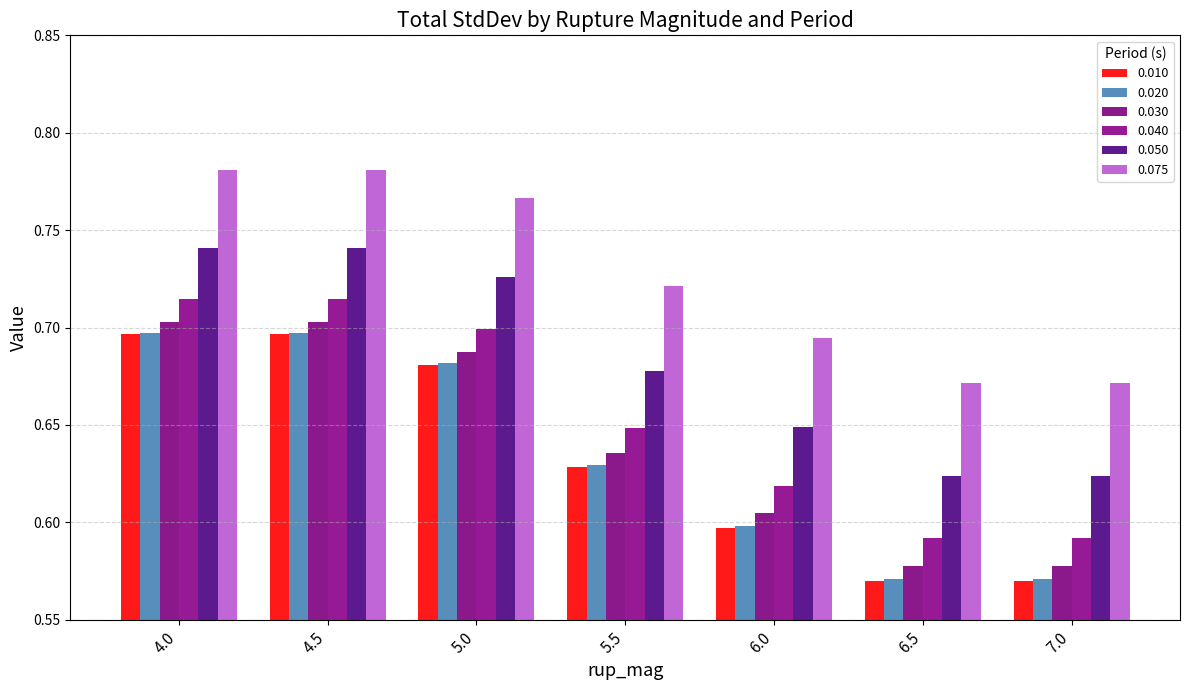

True or false: 0.010 has a value of 0.4 at 4.0.

False